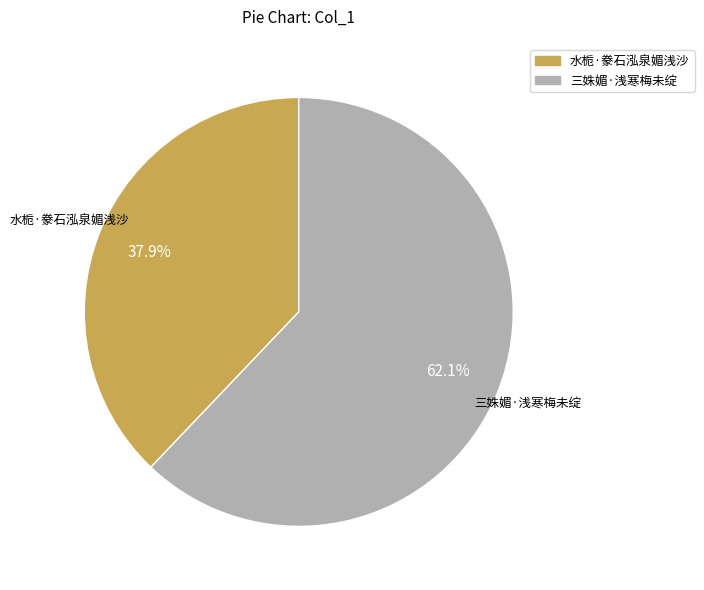

Which category accounts for the majority?

三姝媚·浅寒梅未绽